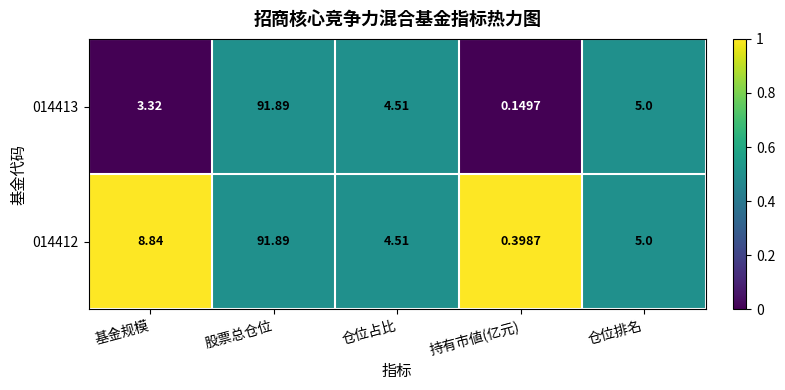

List the labels in order of 014412 value, largest first.

股票总仓位, 基金规模, 仓位排名, 仓位占比, 持有市値(亿元)